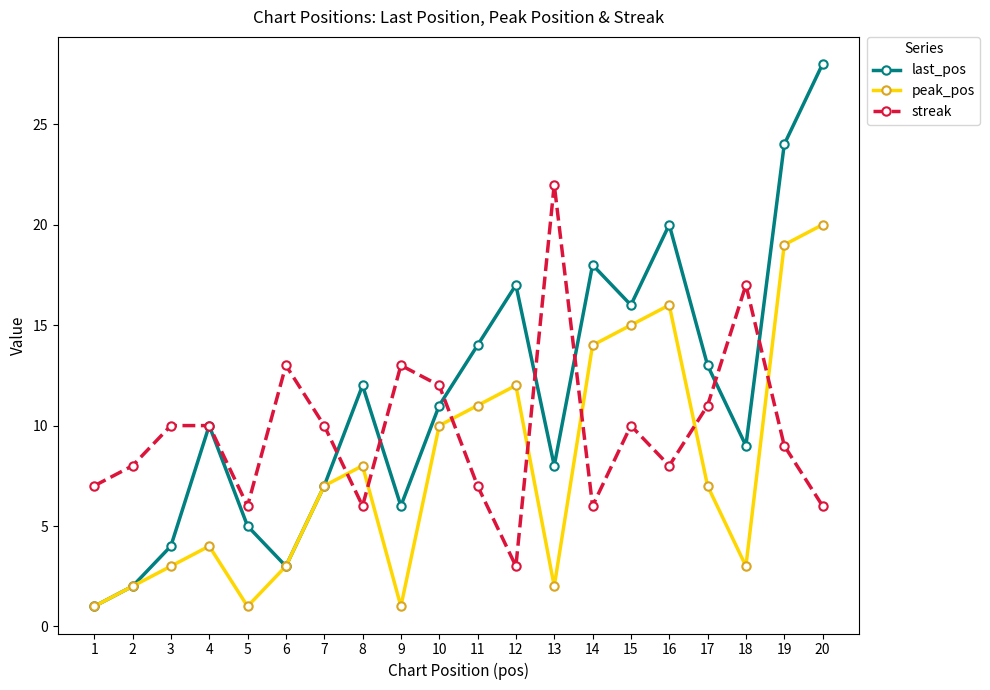

True or false: streak has more than 2 interior local peaks.

True